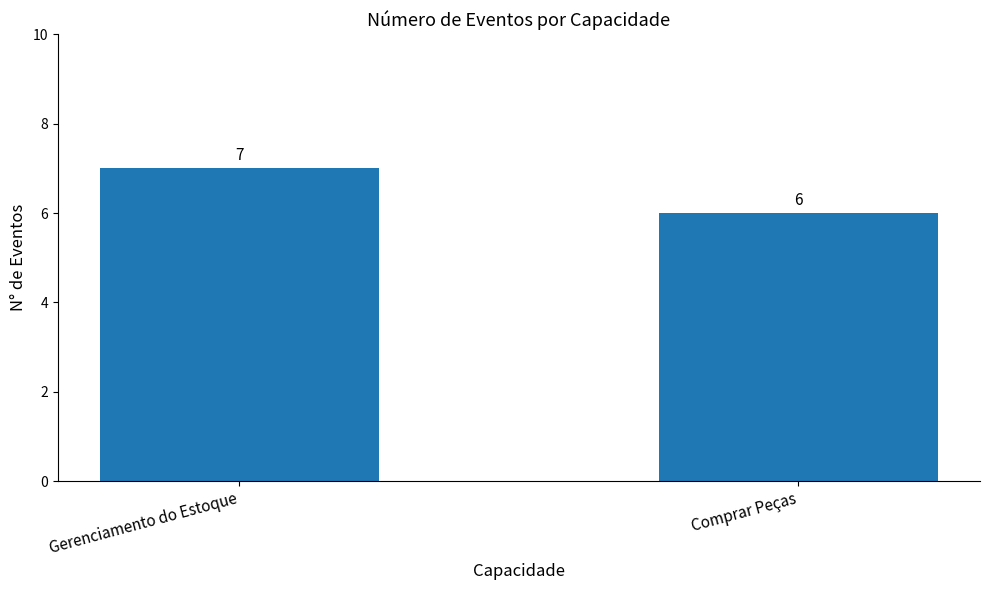

True or false: the data shows 4 at Gerenciamento do Estoque.

False